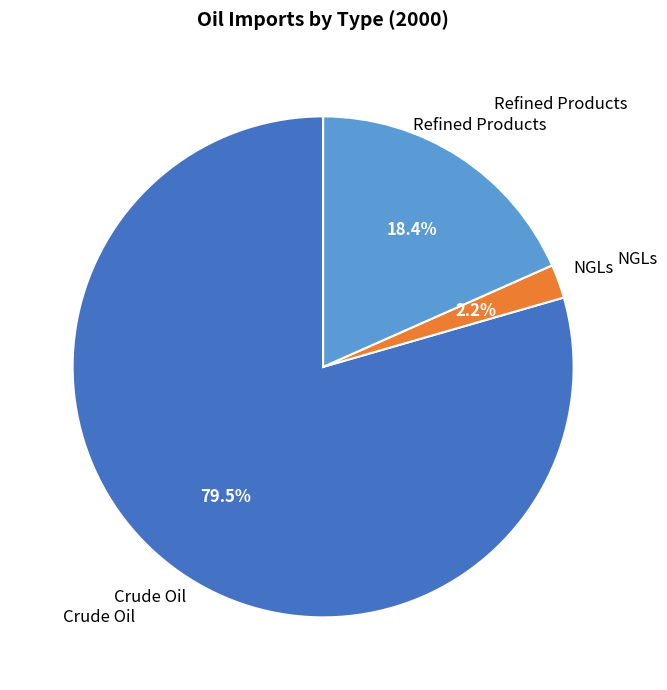

Is there a majority slice in this chart?

Yes